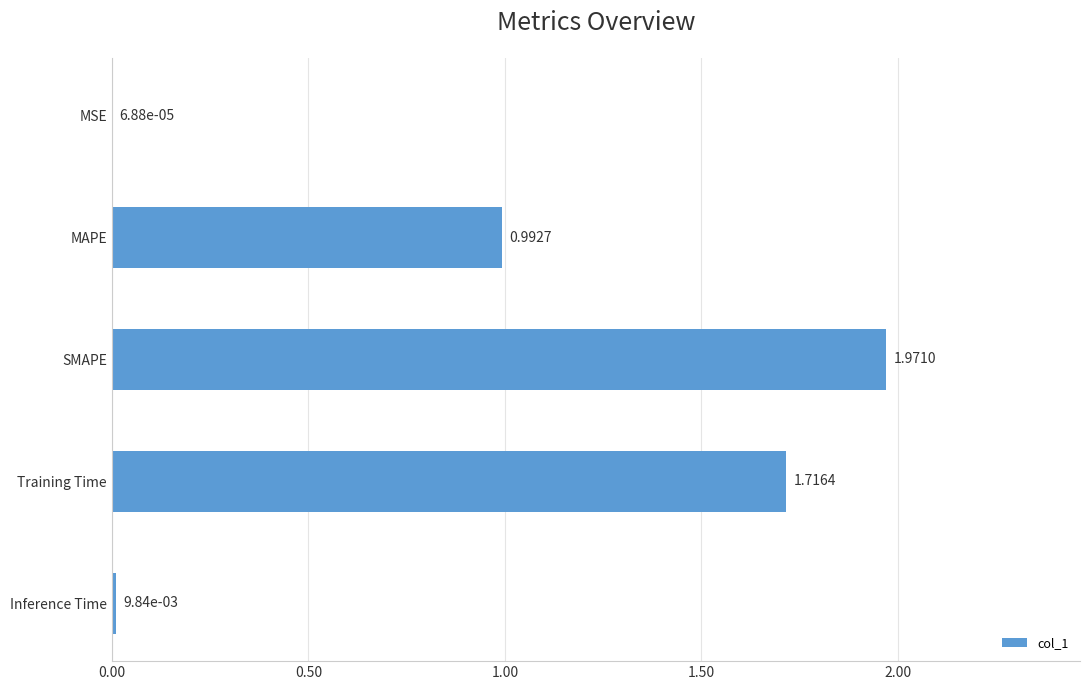

What is the change in value from Training Time to Inference Time?

-1.7